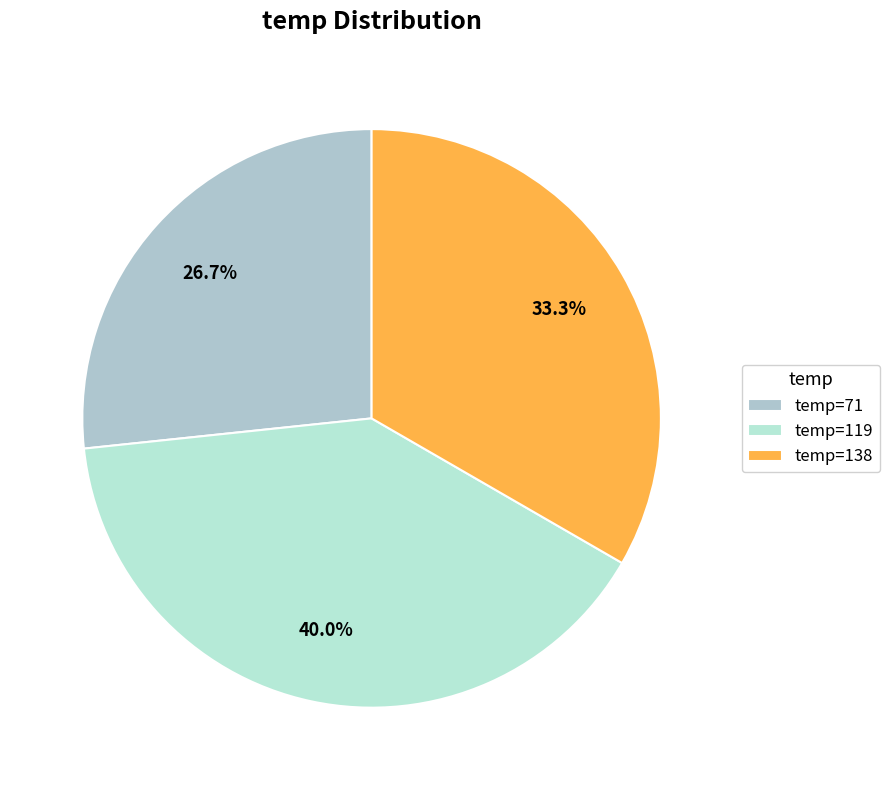

How many slices are in this pie chart?

3